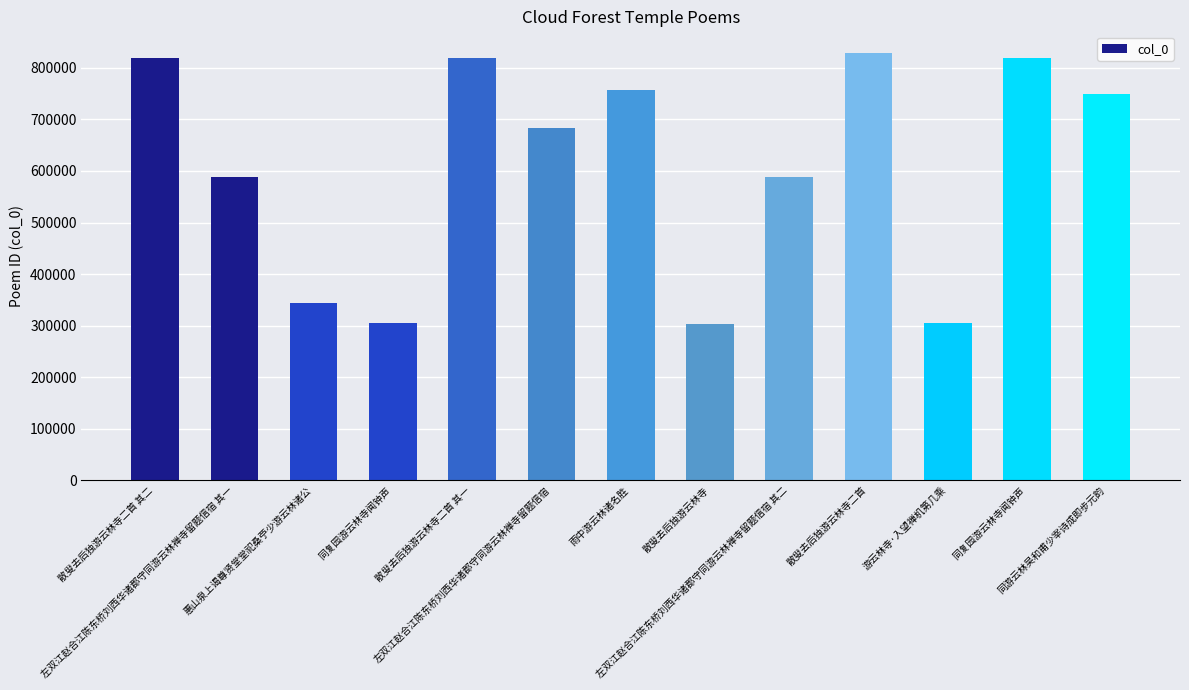

The chart shows a value of 238543 at 惠山泉上谒尊贤堂堂祀桑苧少游云林诸公. True or false?

False